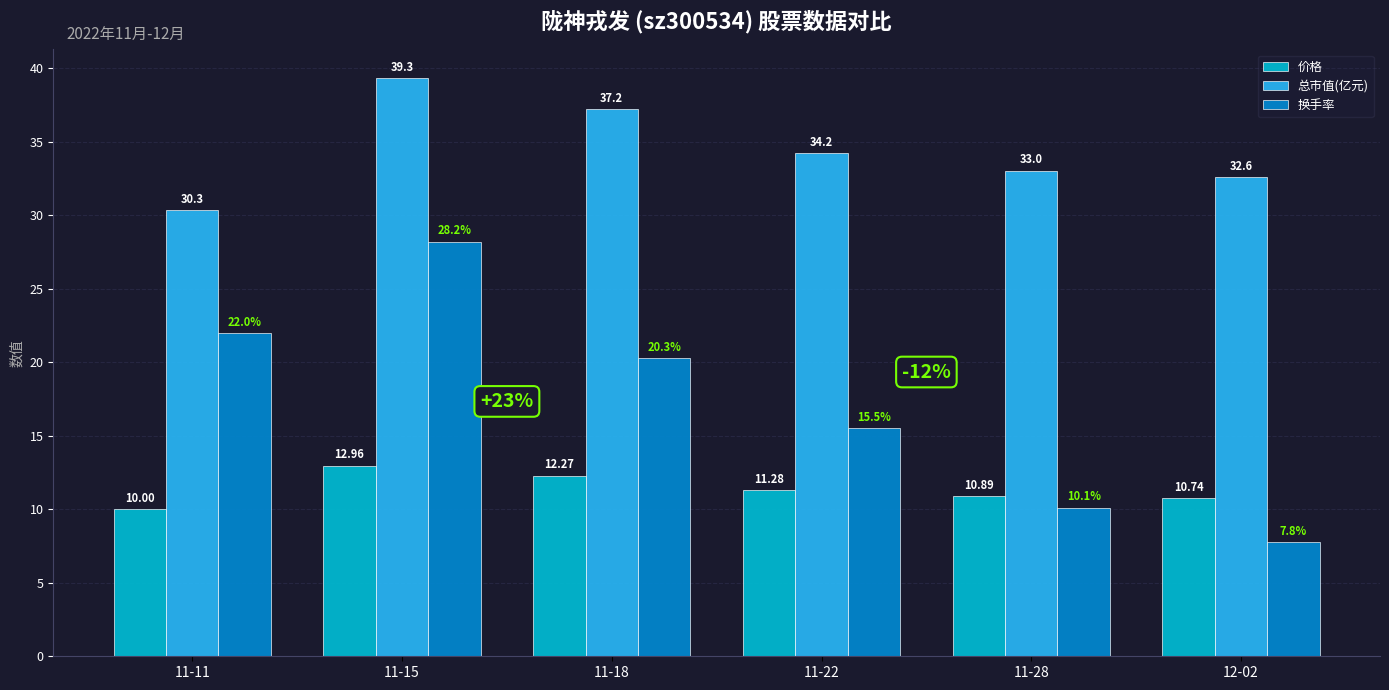

At which label is 价格 closest to 11?

11-28